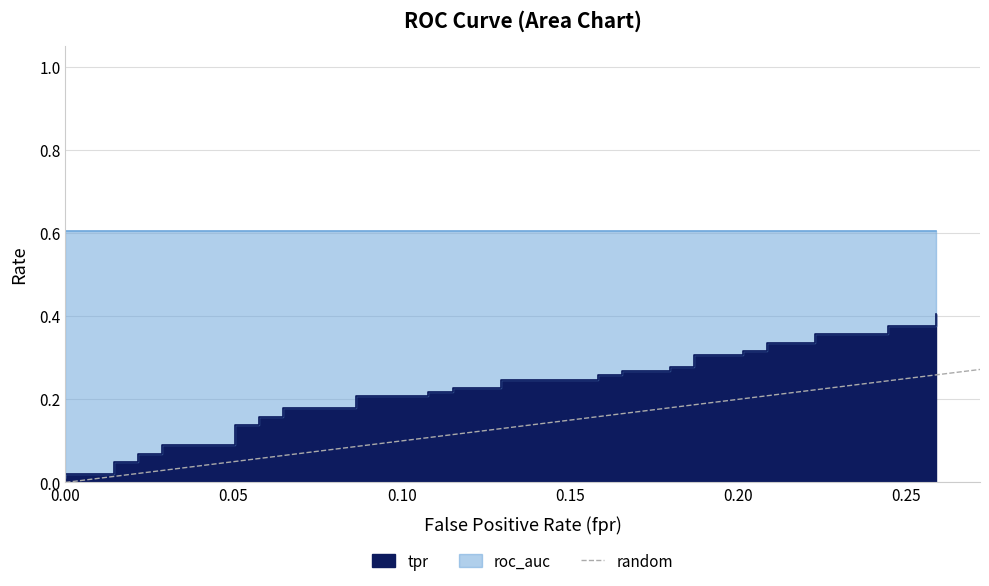

True or false: the data shows 2 at 0.05.

False